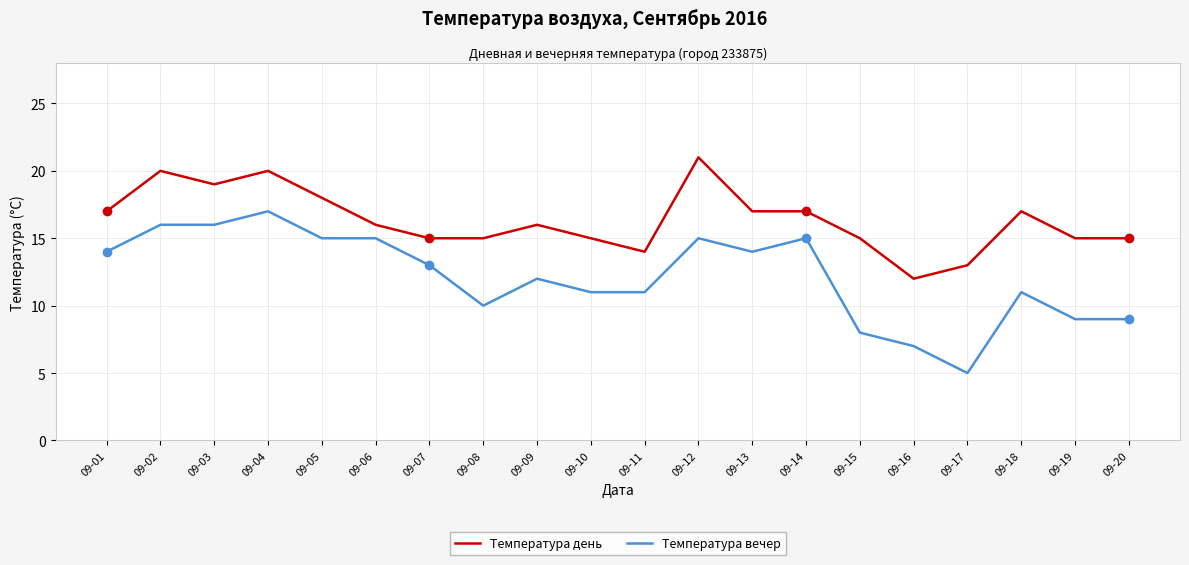

Between 09-05 and 09-18, which series saw the biggest shift?

Температура вечер